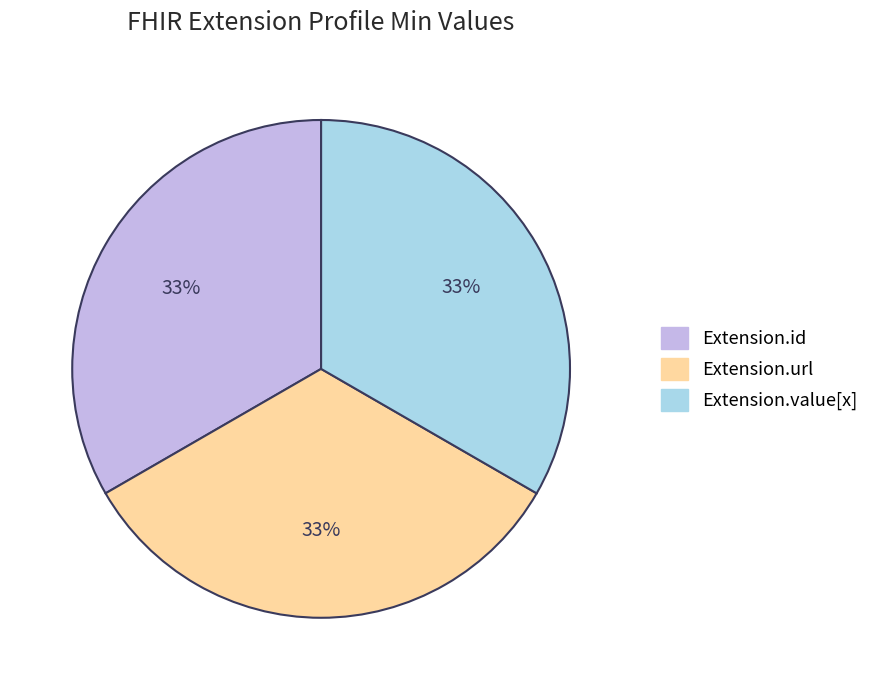

Is there a majority slice in this chart?

No